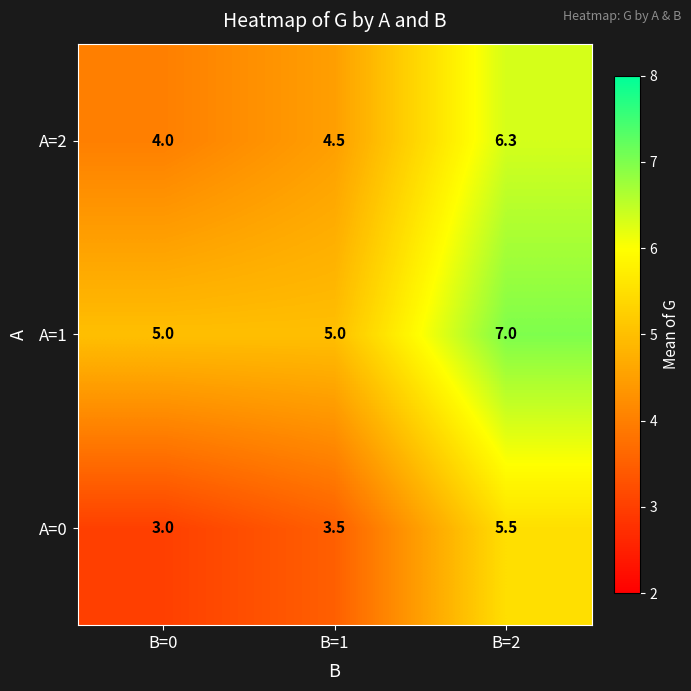

What is the difference between the maximum and minimum values in the A=2 series?

2.3